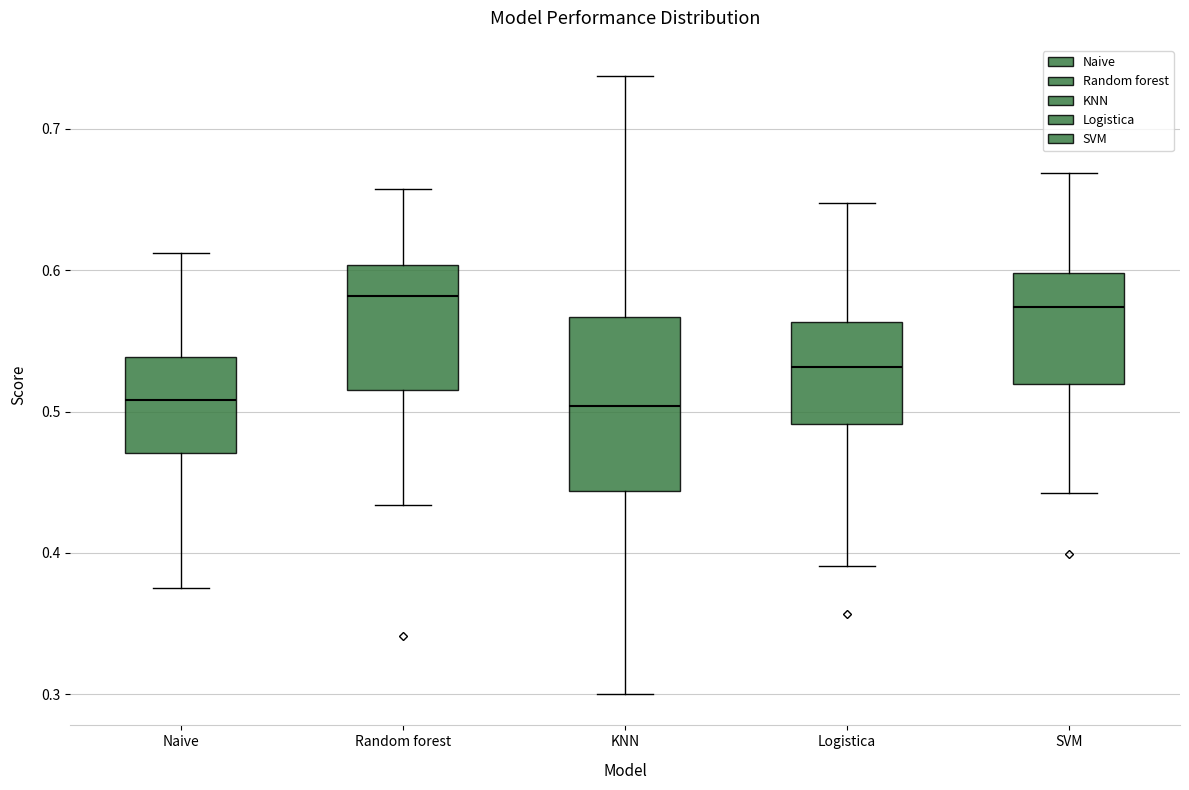

Comparing the boxes themselves (not the whiskers), which one is the tallest?

KNN